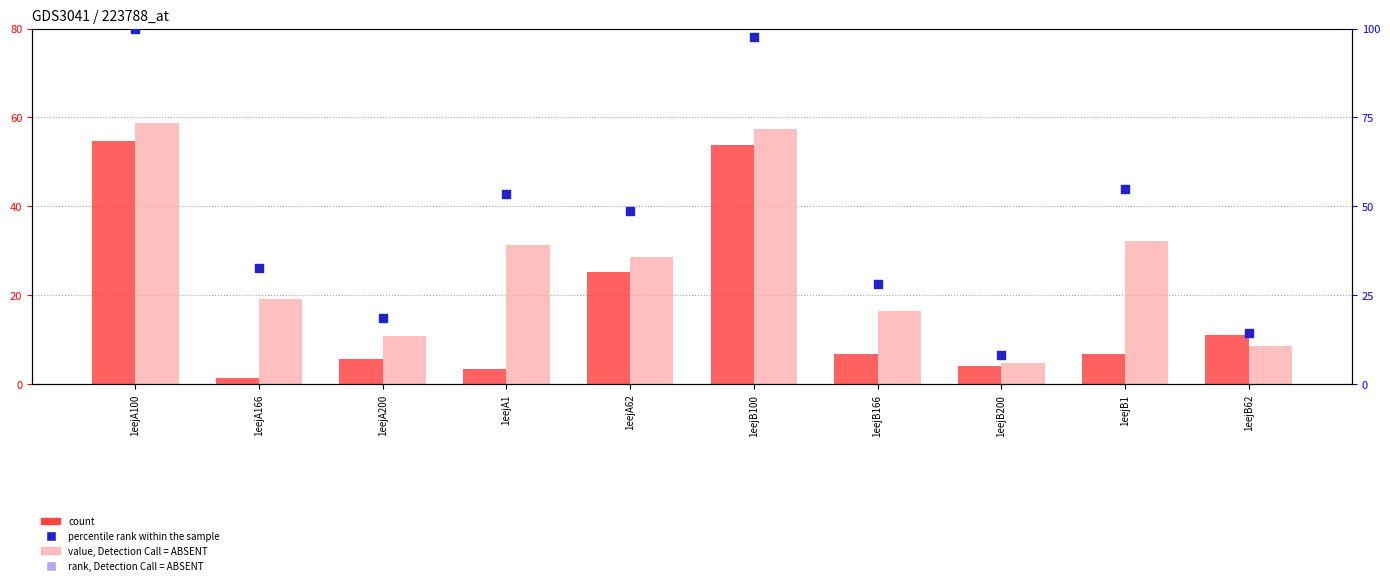

At how many categories does at least one series exceed 55?

2